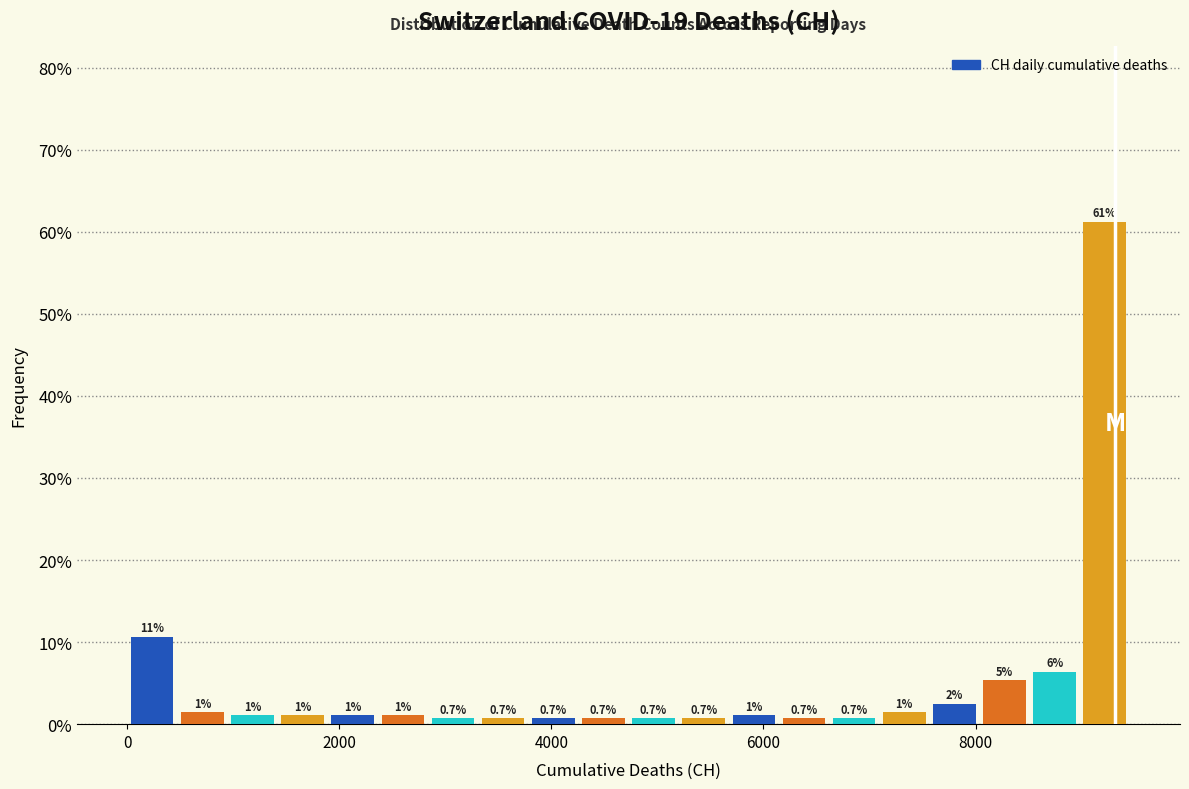

Read against the x-axis, roughly where is the centre of the tallest bar?

9200